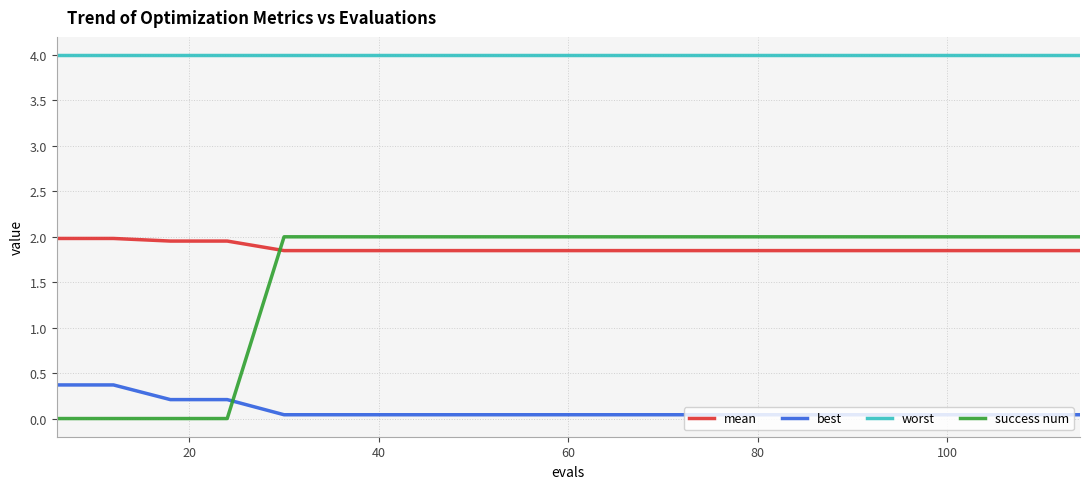

Which series has the largest total across all categories?

worst